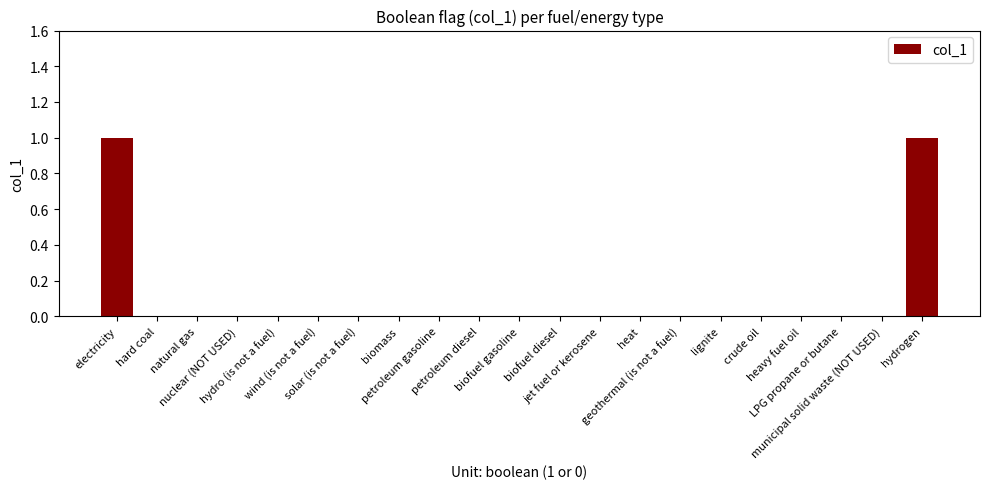

Reading left to right, transcribe all the data shown in this chart.

electricity=1	hard coal=0	natural gas=0	nuclear (NOT USED)=0	hydro (is not a fuel)=0	wind (is not a fuel)=0	solar (is not a fuel)=0	biomass=0	petroleum gasoline=0	petroleum diesel=0	biofuel gasoline=0	biofuel diesel=0	jet fuel or kerosene=0	heat=0	geothermal (is not a fuel)=0	lignite=0	crude oil=0	heavy fuel oil=0	LPG propane or butane=0	municipal solid waste (NOT USED)=0	hydrogen=1